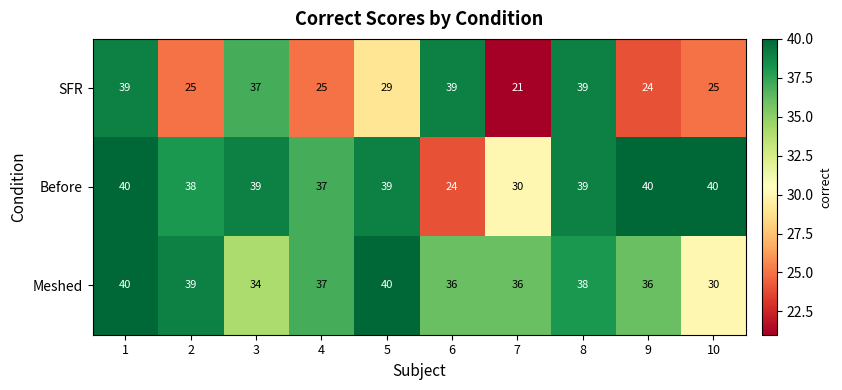

Where is Meshed nearest to the value 35?

3